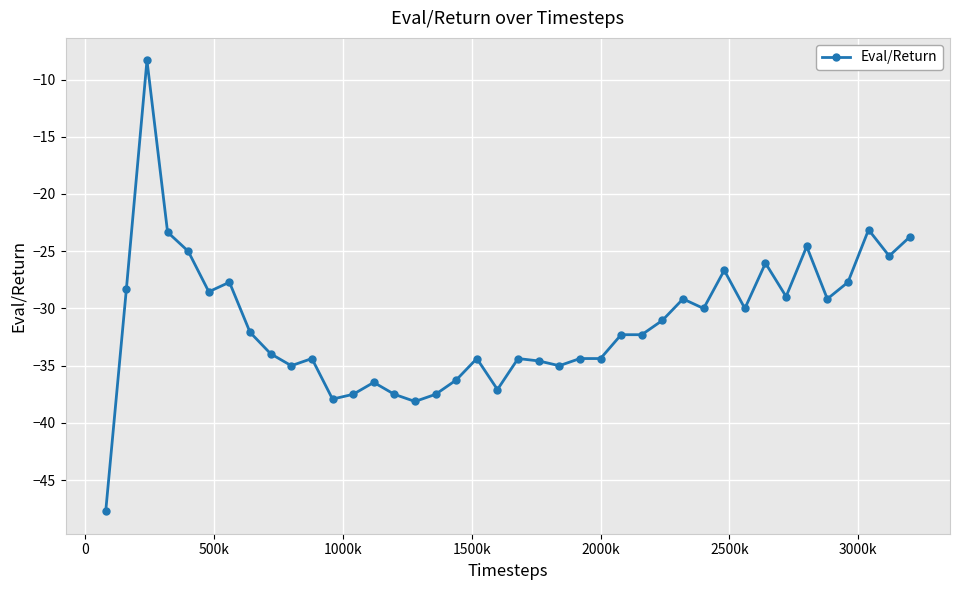

How many series are shown in this chart?

1